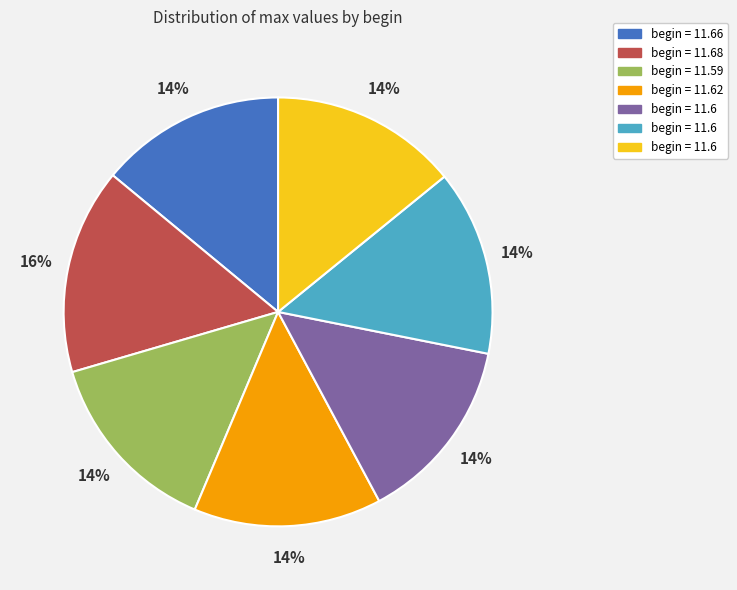

To the nearest percent, what is the average slice percentage?

14%